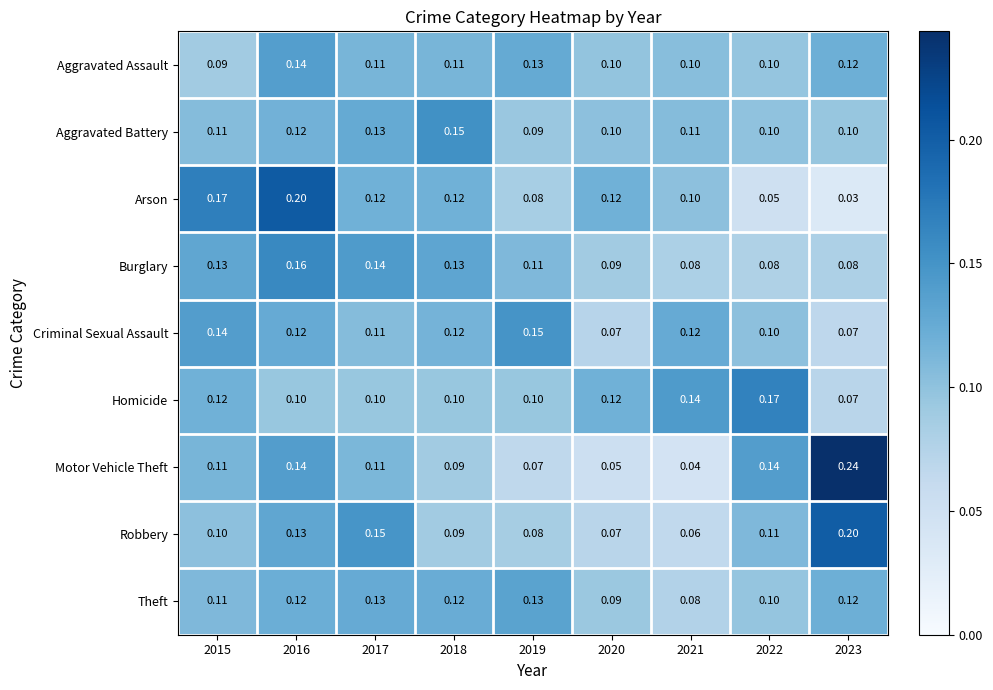

What is the greatest value displayed?

0.2